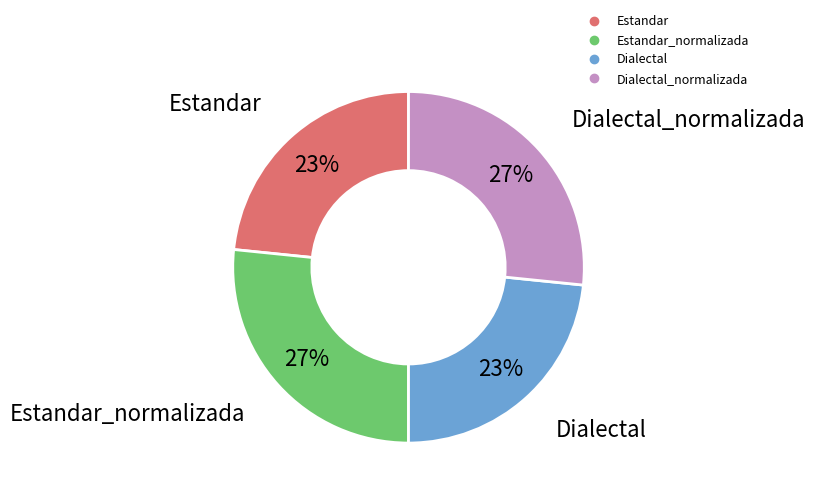

How many segments does this pie chart have?

4